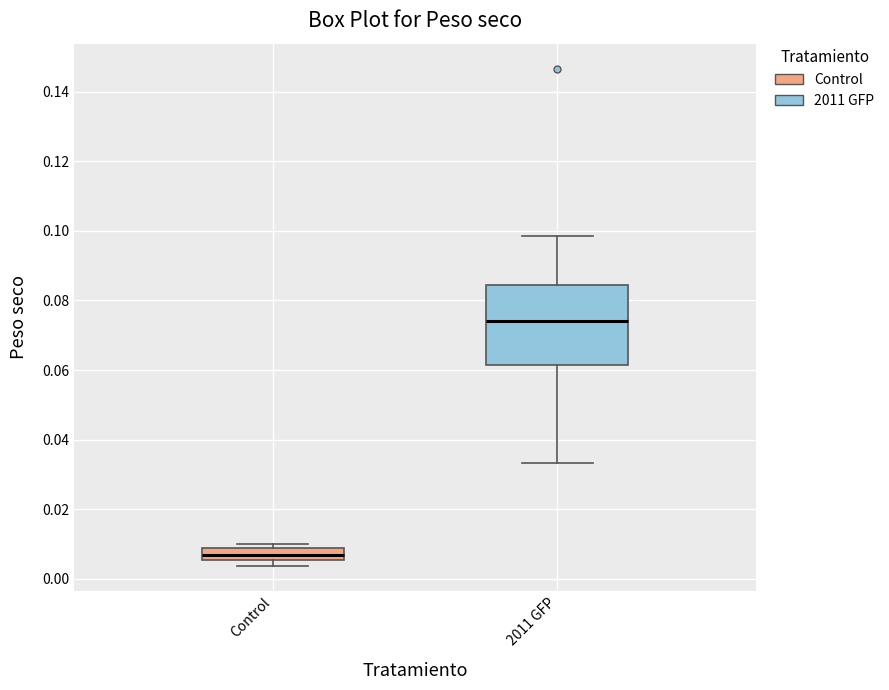

Reading left to right, read every box against the y-axis: the position of its median line, the range the box covers, and the ends of its whiskers. The values are not printed on the chart, so give them approximately, as read against the axis.

Control: median 0.006 (inside the box), box 0.006 to 0.008, whiskers 0.004 to 0.010
2011 GFP: median 0.074, box 0.062 to 0.084, whiskers 0.034 to 0.098